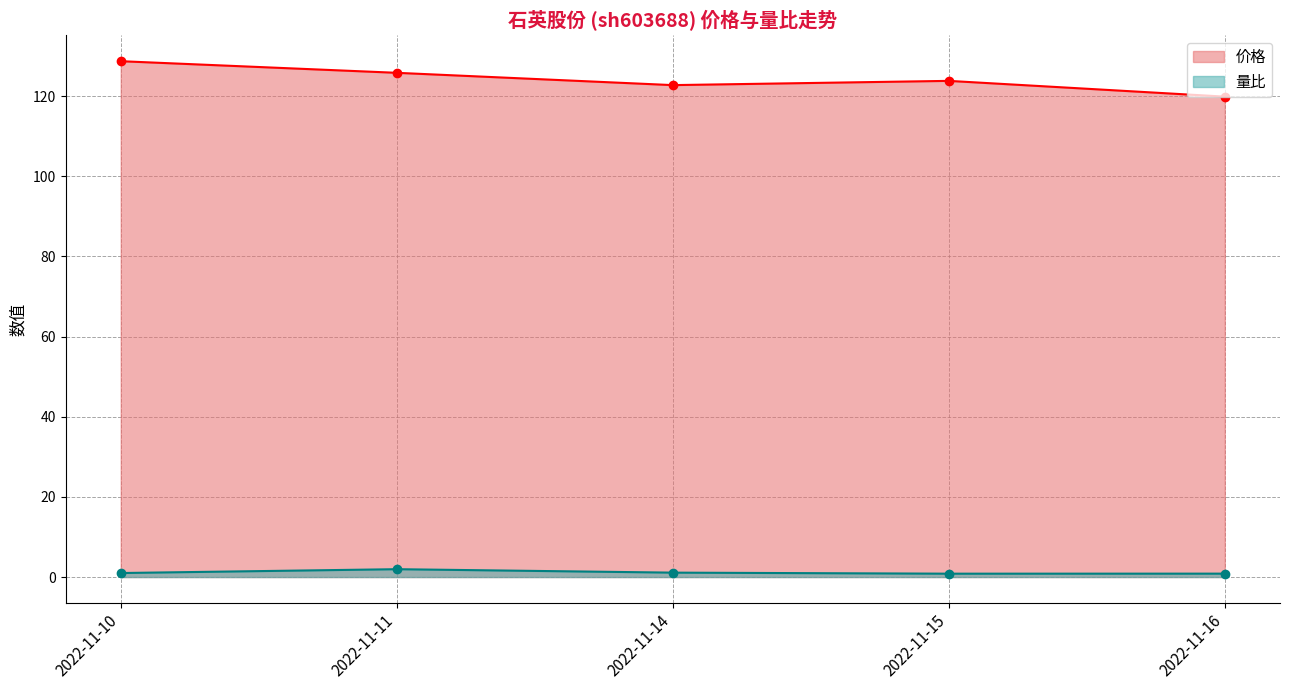

Which series changed the most between 2022-11-14 and 2022-11-15?

价格